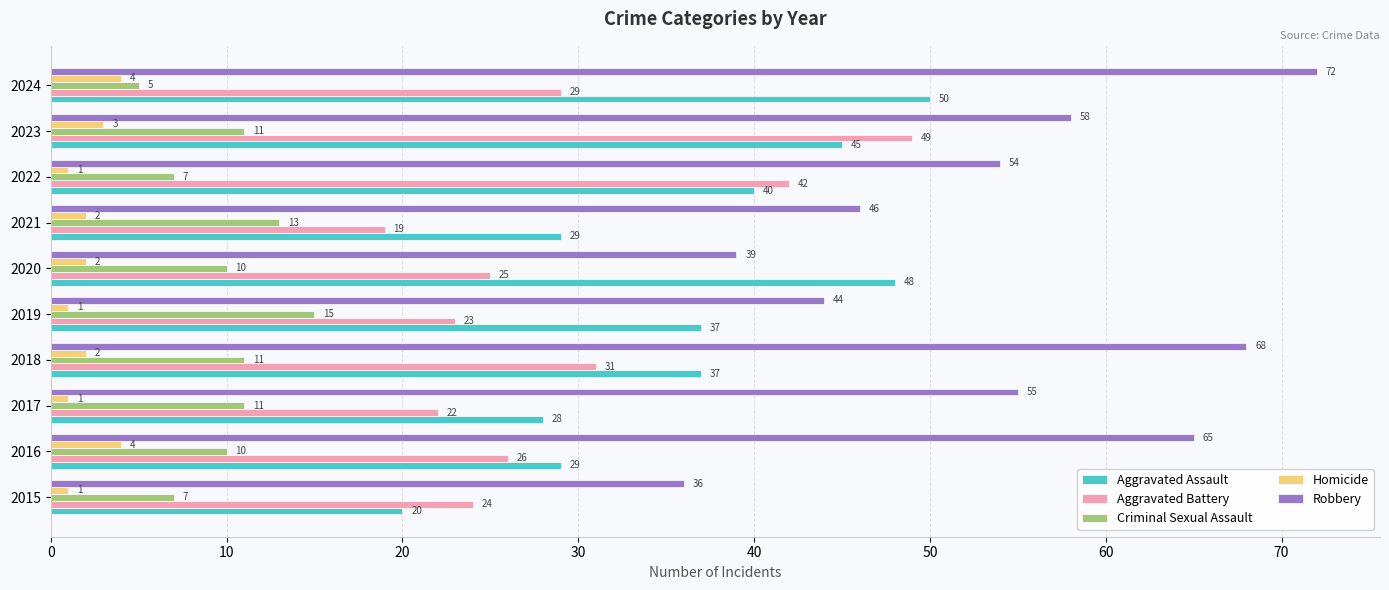

Between 2017 and 2019, which series saw the biggest shift?

Robbery